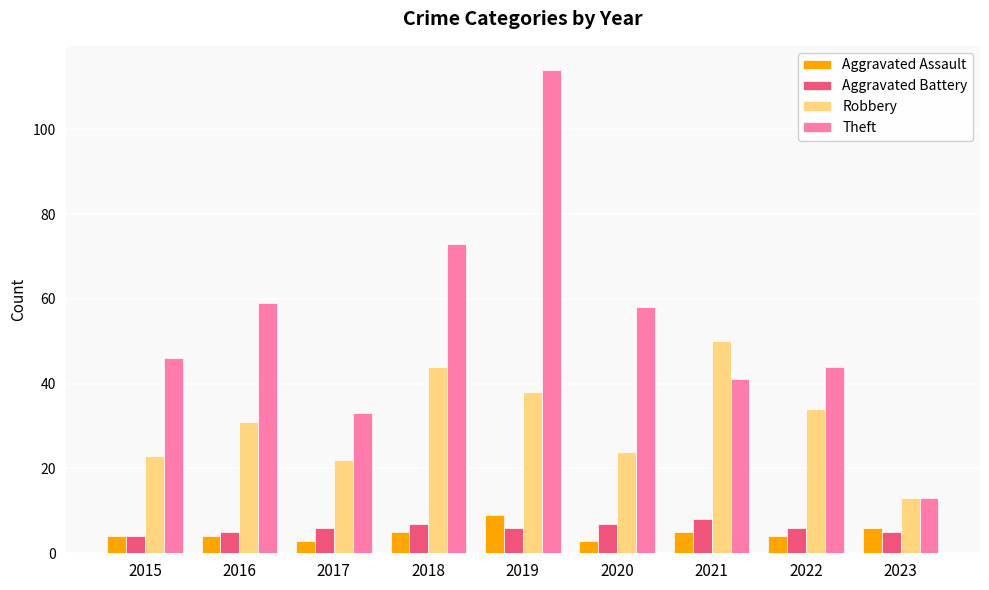

Which category has the highest value in the Robbery series?

2021